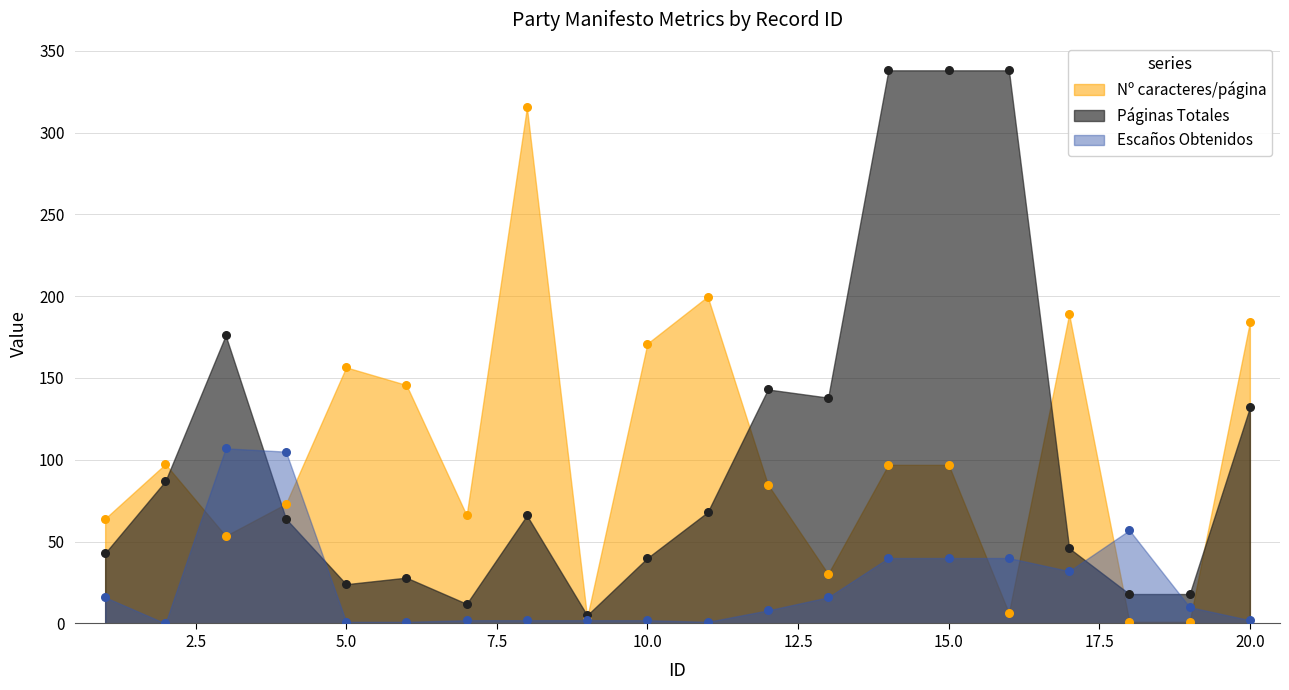

At how many categories does at least one series exceed 162?

9